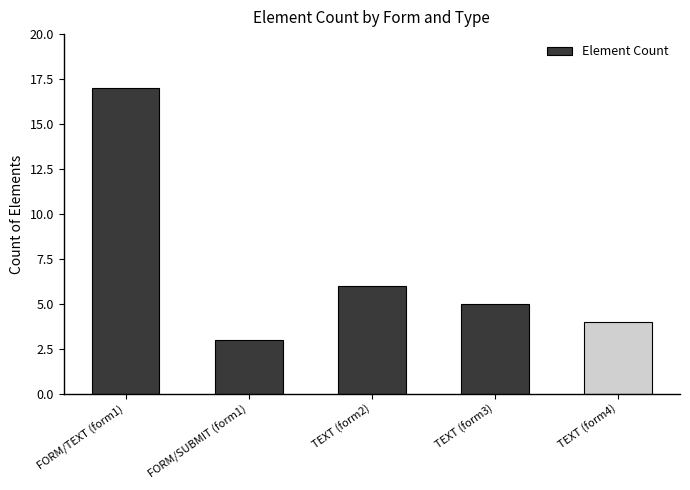

Does the chart contain stacked bars?

No